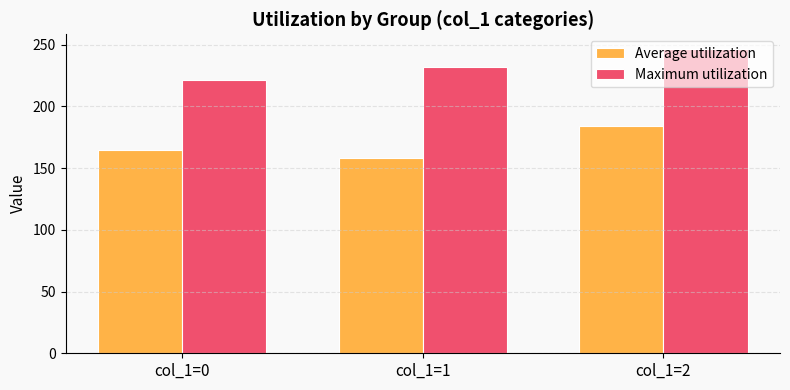

How many distinct data groups are displayed?

2